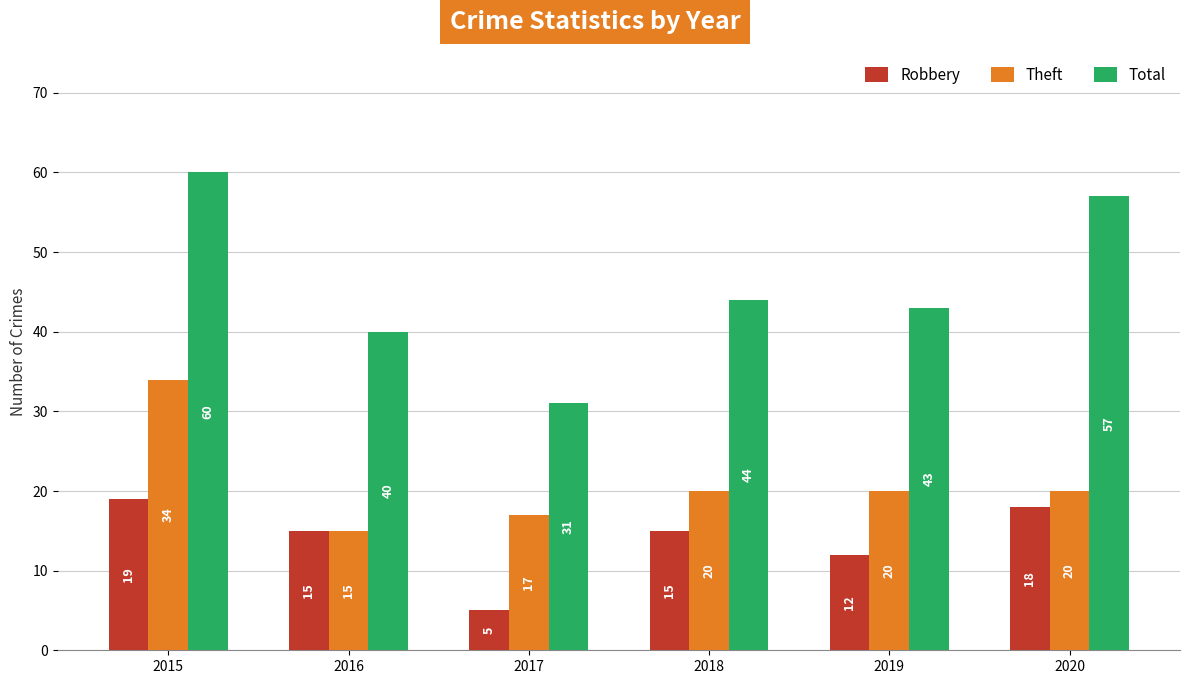

Are the bars grouped side by side (vs. stacked)?

Yes